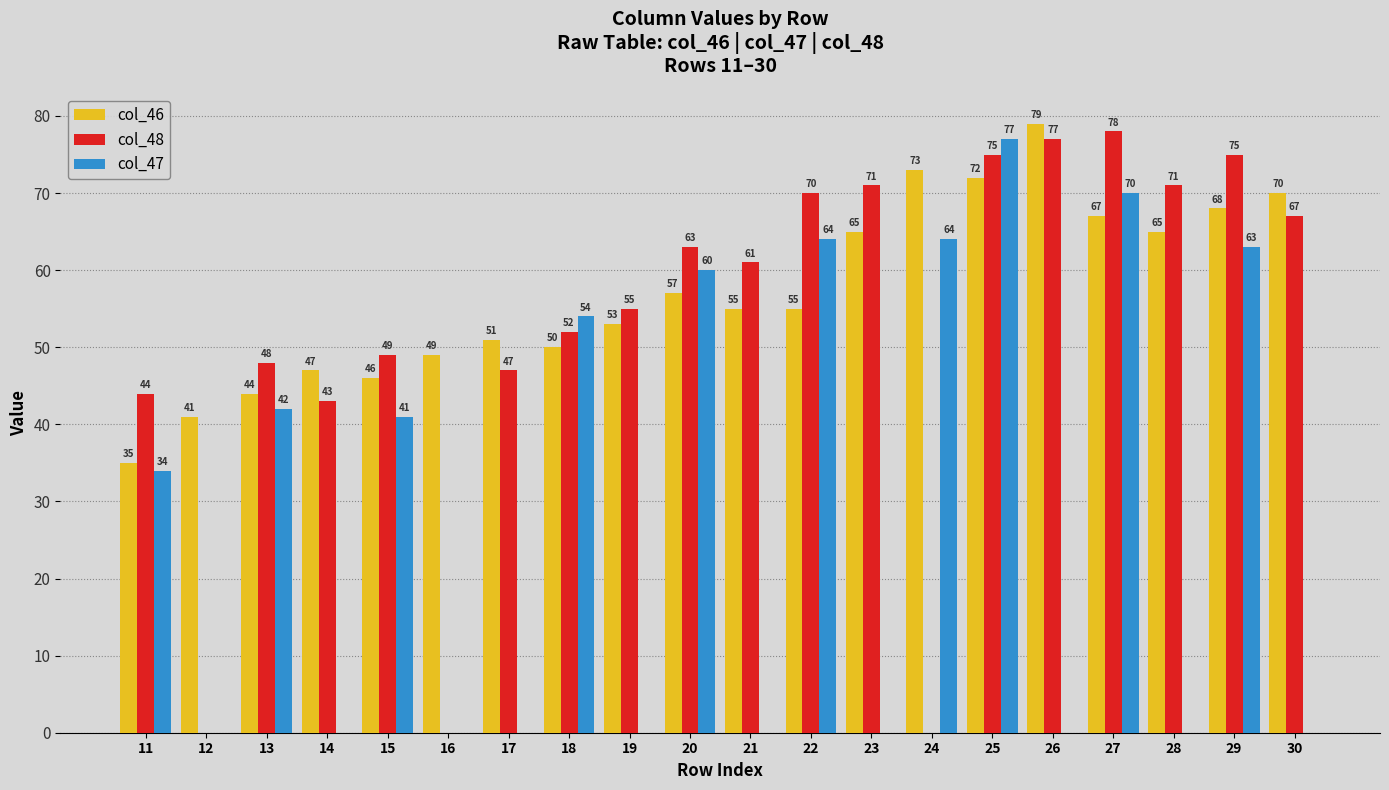

What is the total value across all series at 12?

41